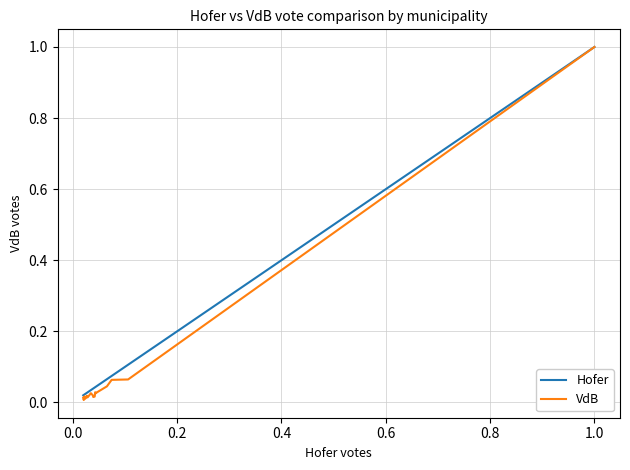

Does the chart have visible grid lines?

Yes